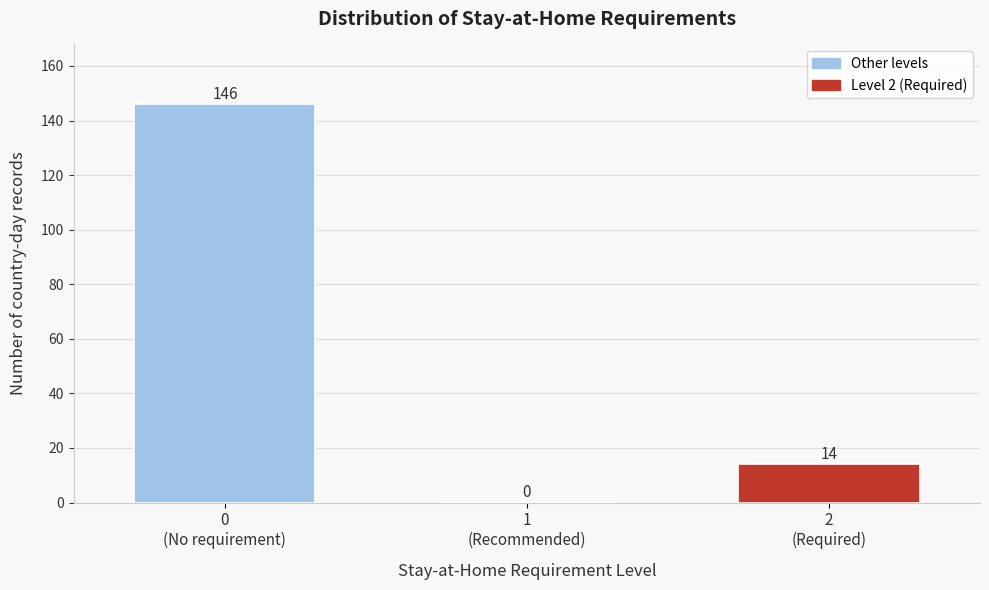

What is the sum of all values?

160